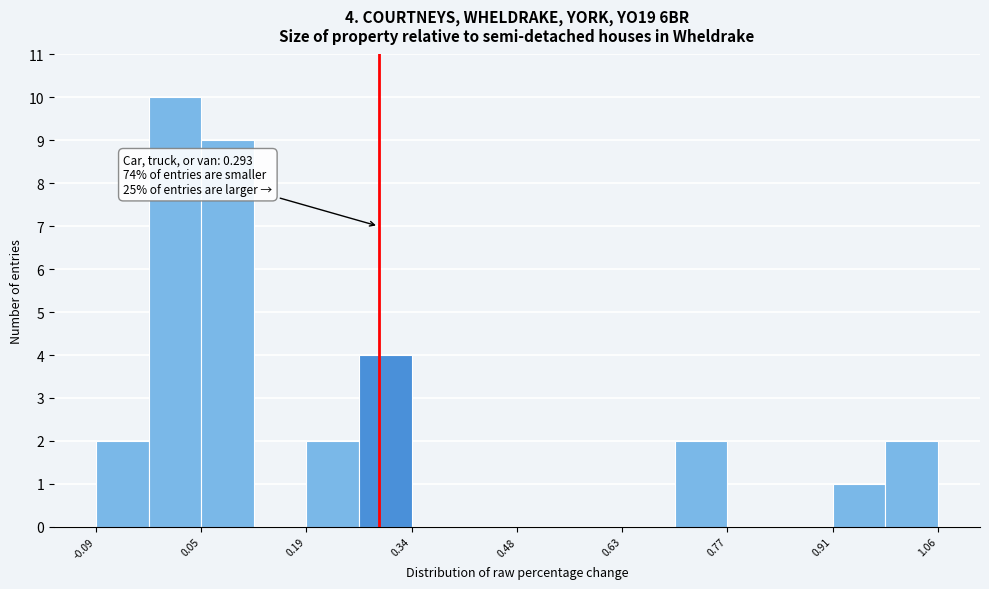

Around what value on the x-axis is the tallest bar? Give the approximate position of its centre, as read against the axis.

0.02